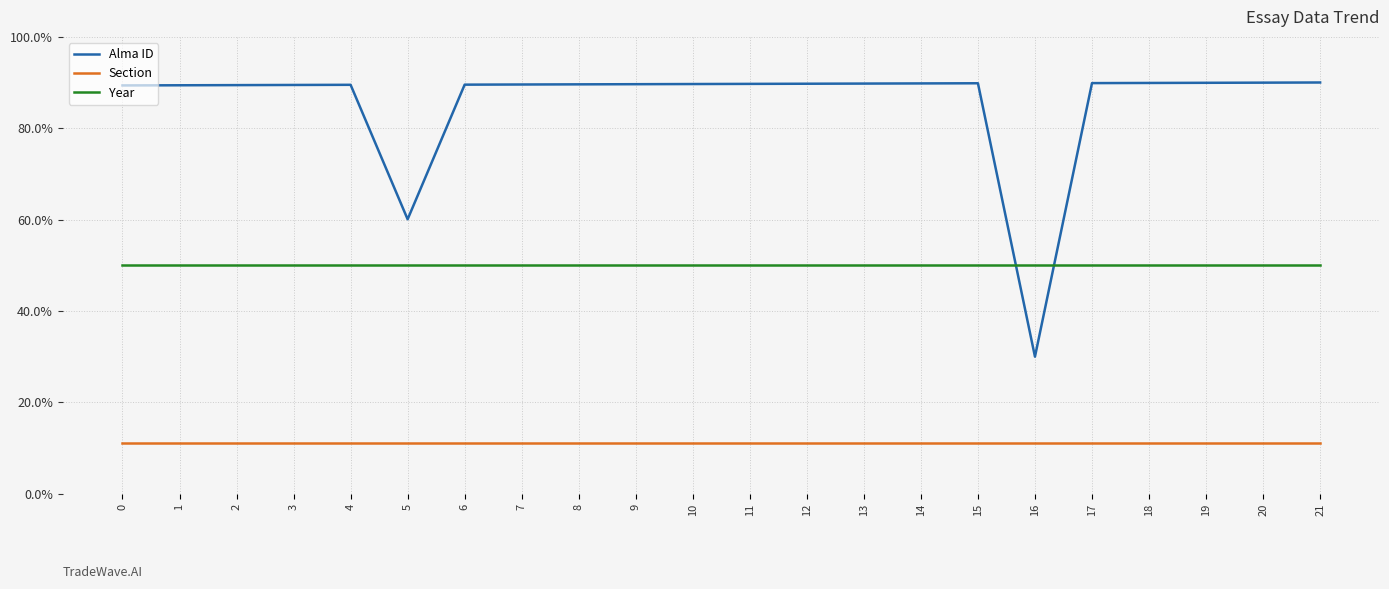

What is the greatest value displayed?

90.0